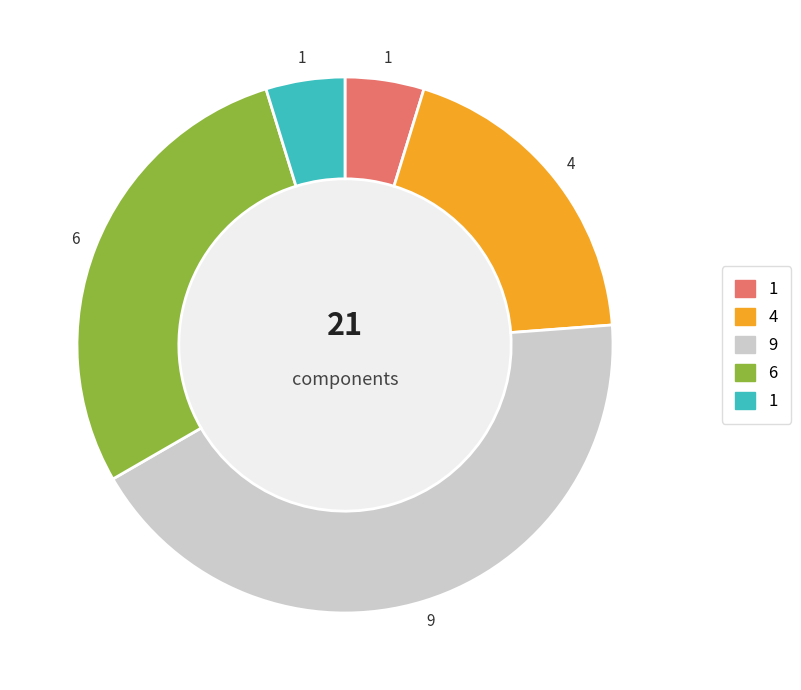

How many segments does this pie chart have?

5